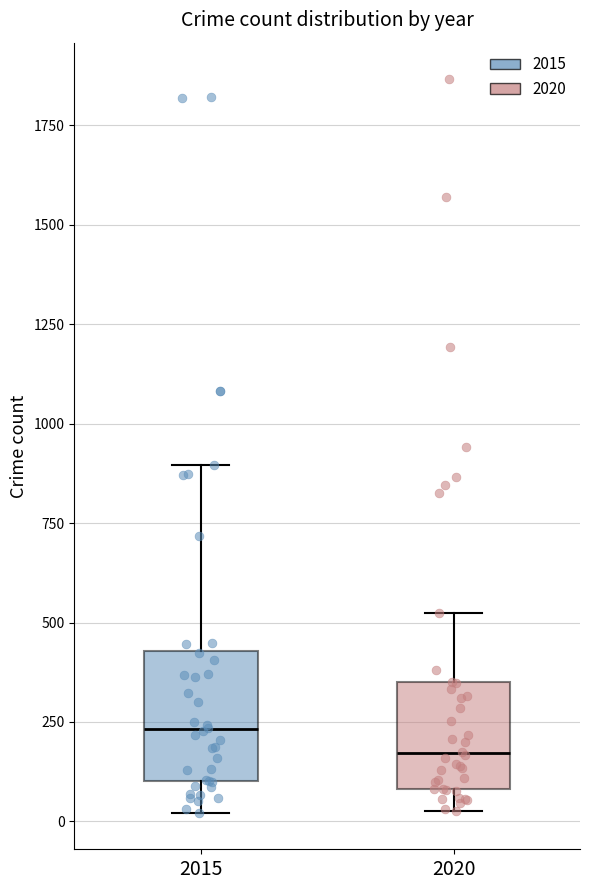

Which box is the tallest, from its lower edge to its upper edge?

2015